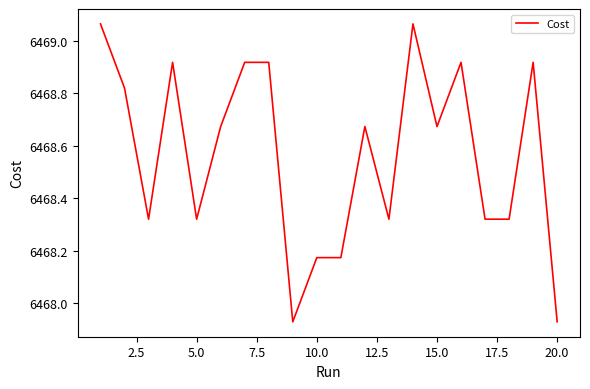

What is the difference between the maximum and minimum values?

1.1